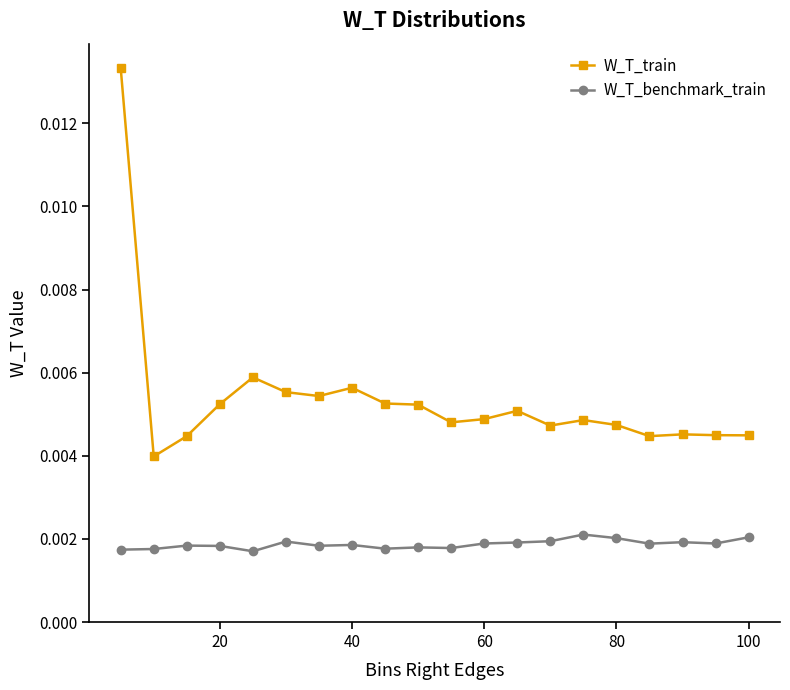

Rank the series by their average value, from lowest to highest.

W_T_benchmark_train, W_T_train